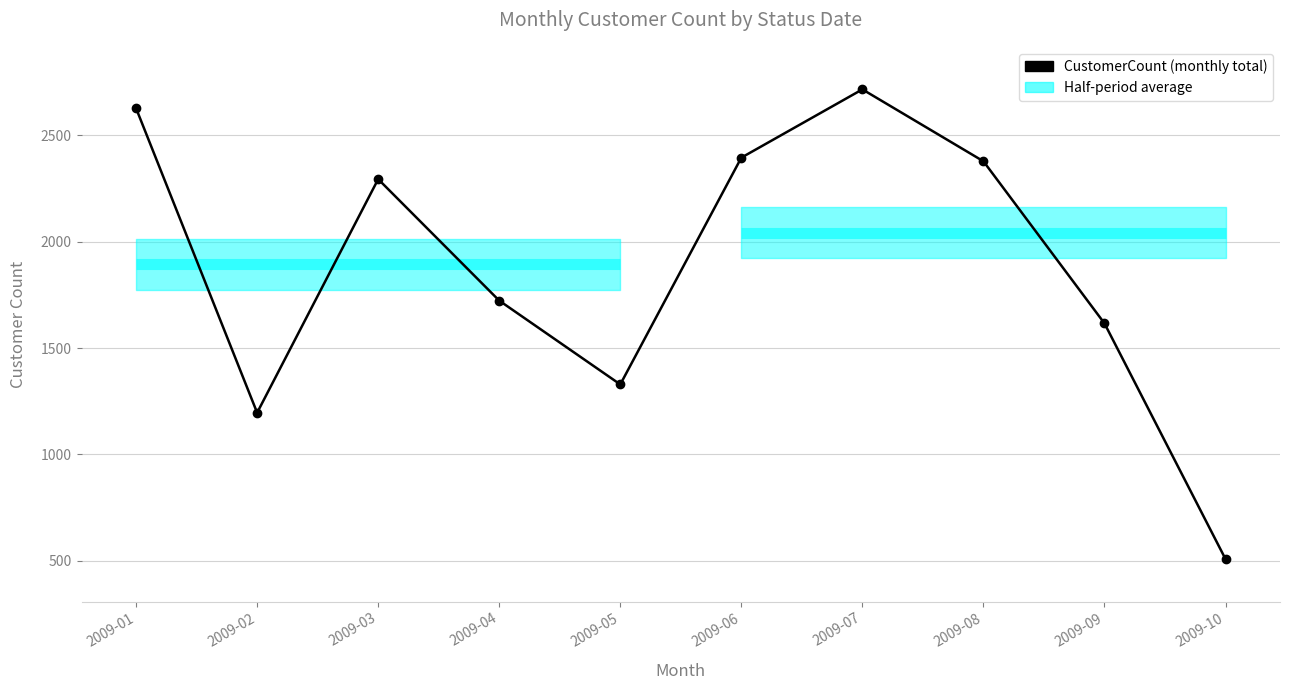

What is the difference between the values at 2009-09 and 2009-04?

107